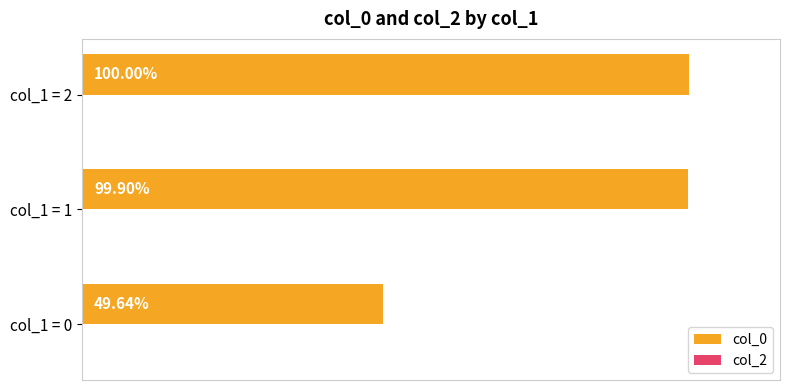

List the labels in order of value, smallest first.

col_1 = 0, col_1 = 1, col_1 = 2